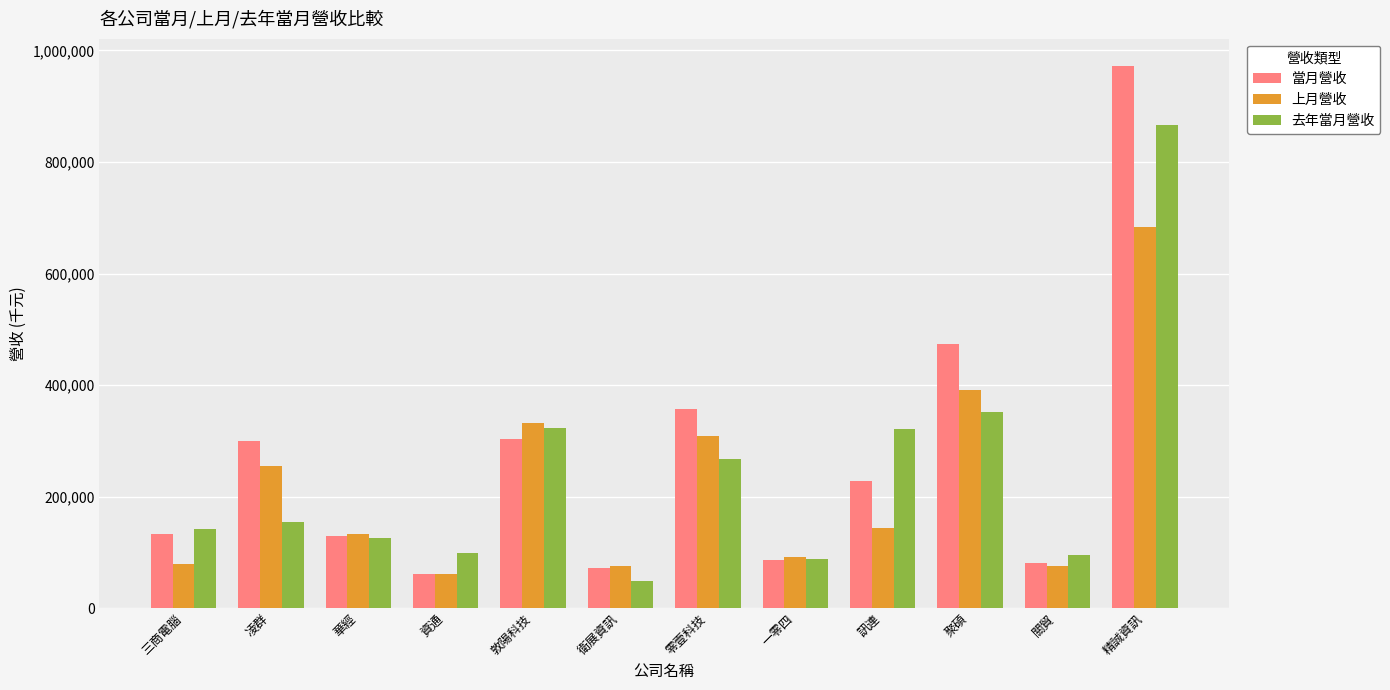

What is the approximate value of 上月營收 at 衛展資訊, to the nearest 100?

76000